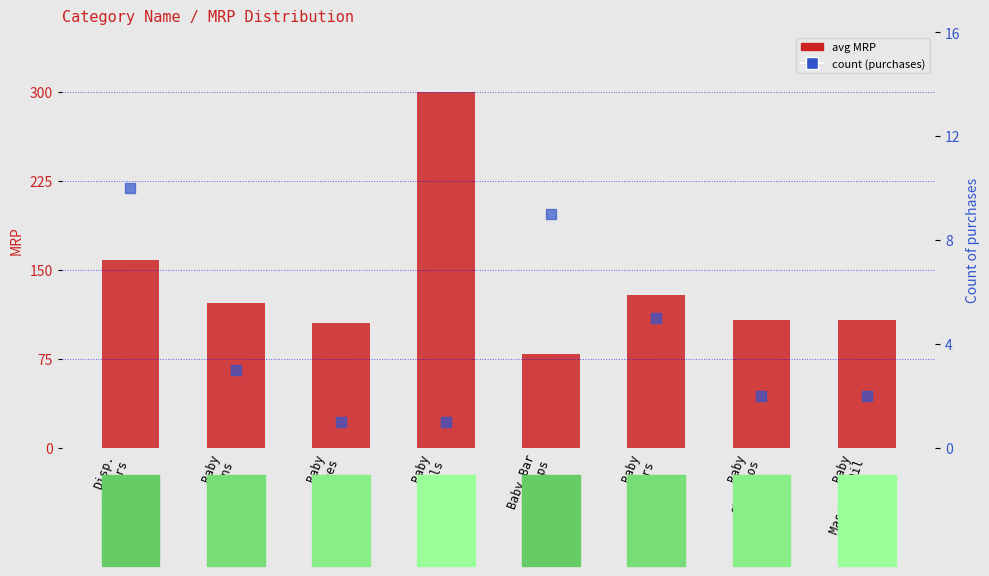

At how many categories does at least one series exceed 201?

1